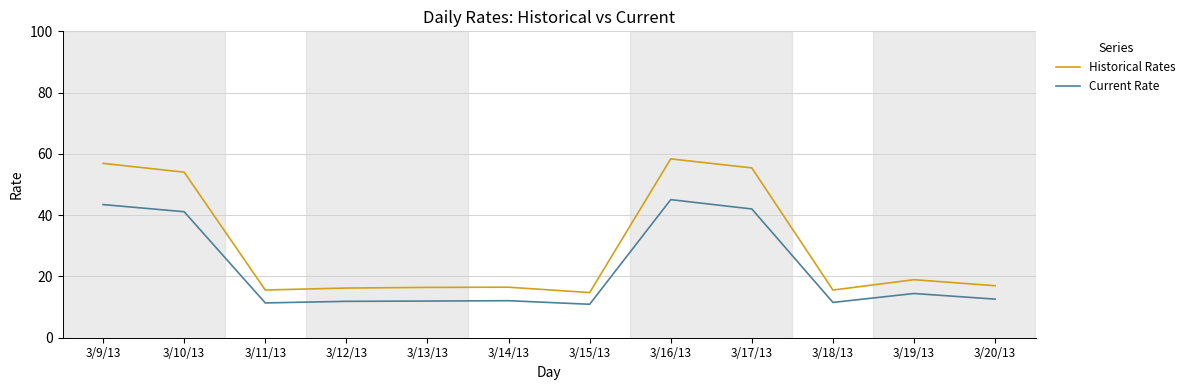

Which series has the largest total across all categories?

Historical Rates